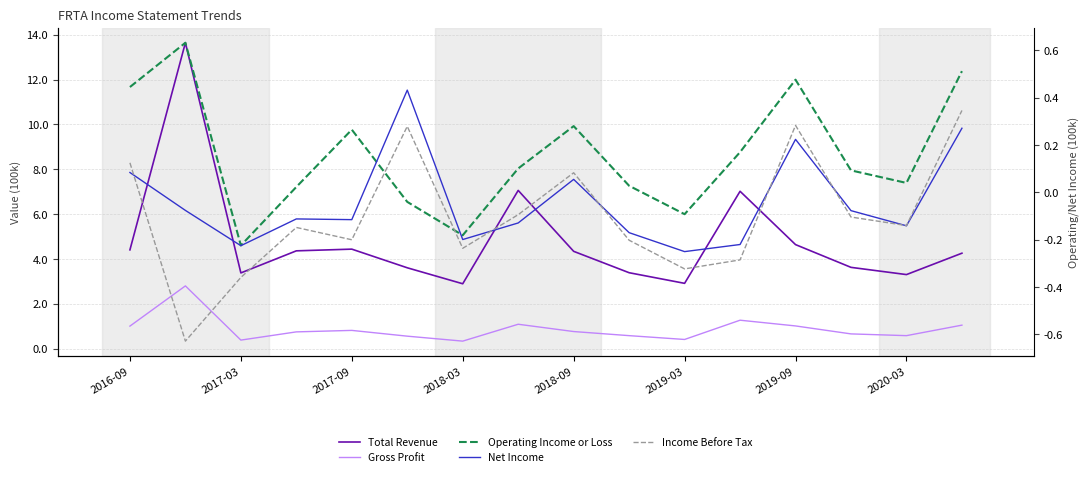

How many data points in Operating Income or Loss are less than 0?

4